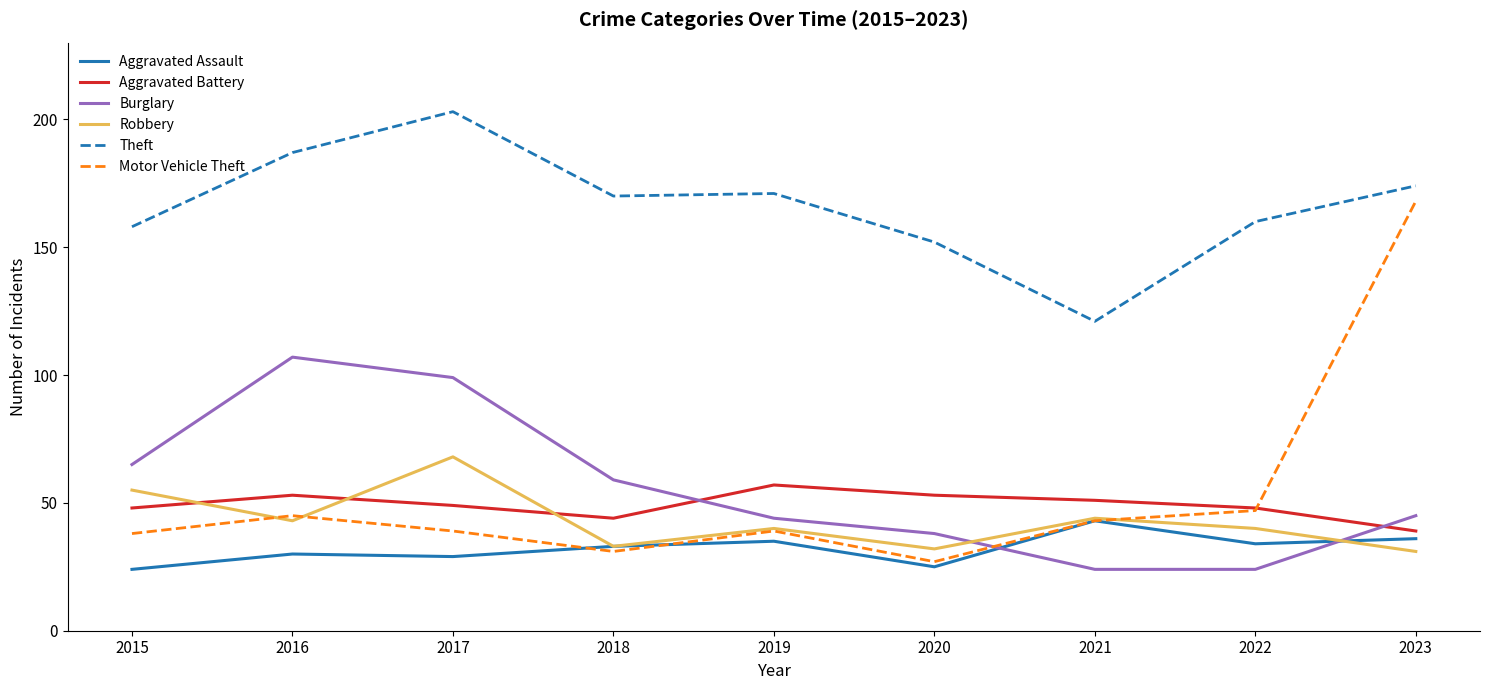

Rank the series by their maximum value, from highest to lowest.

Theft, Motor Vehicle Theft, Burglary, Robbery, Aggravated Battery, Aggravated Assault